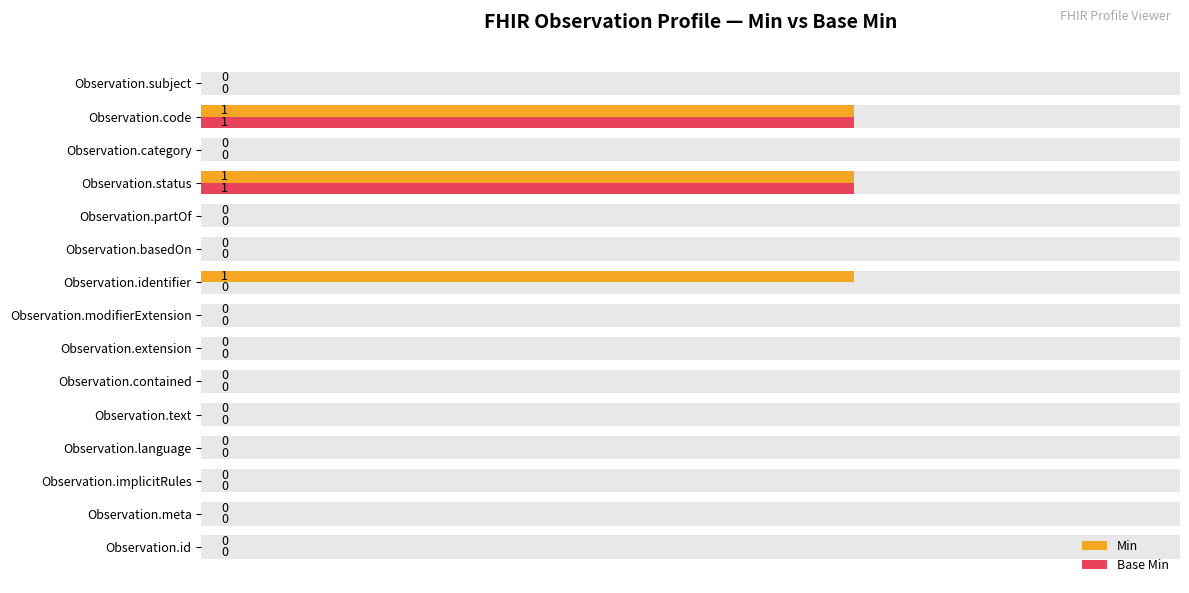

At Observation.code, list the series in order from smallest to largest.

Min, Base Min